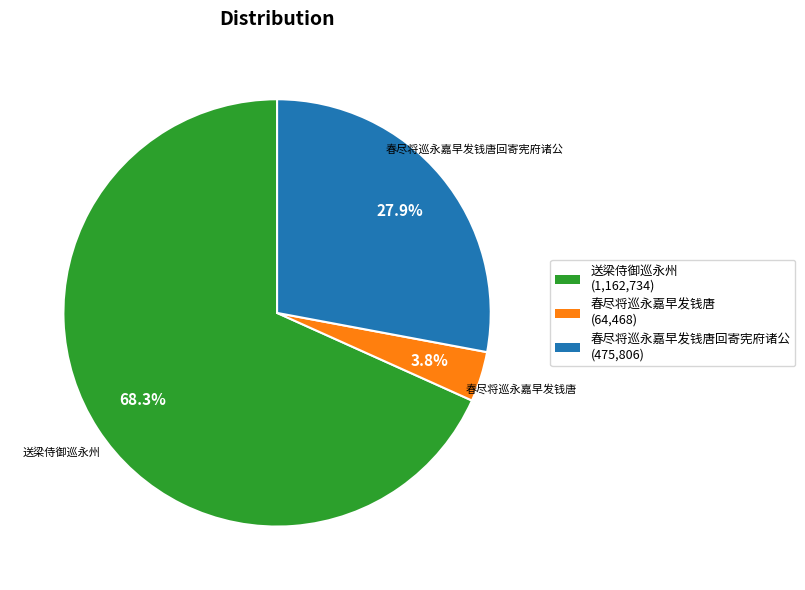

Approximately how many times larger is the value at 送梁侍御巡永州 compared to 春尽将巡永嘉早发钱唐?

18.0